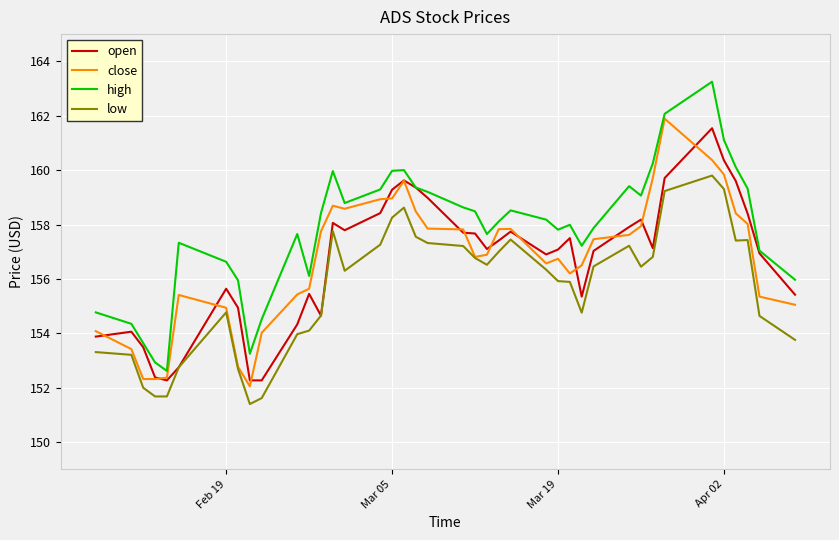

What is the maximum value for low?

159.8